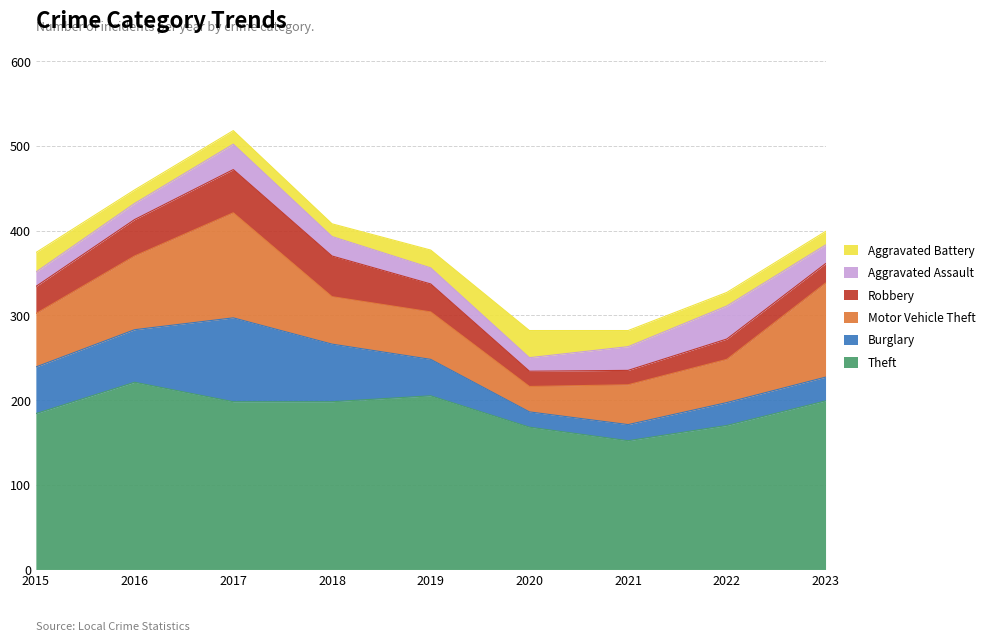

The Aggravated Assault series shows 28 at 2021. True or false?

True